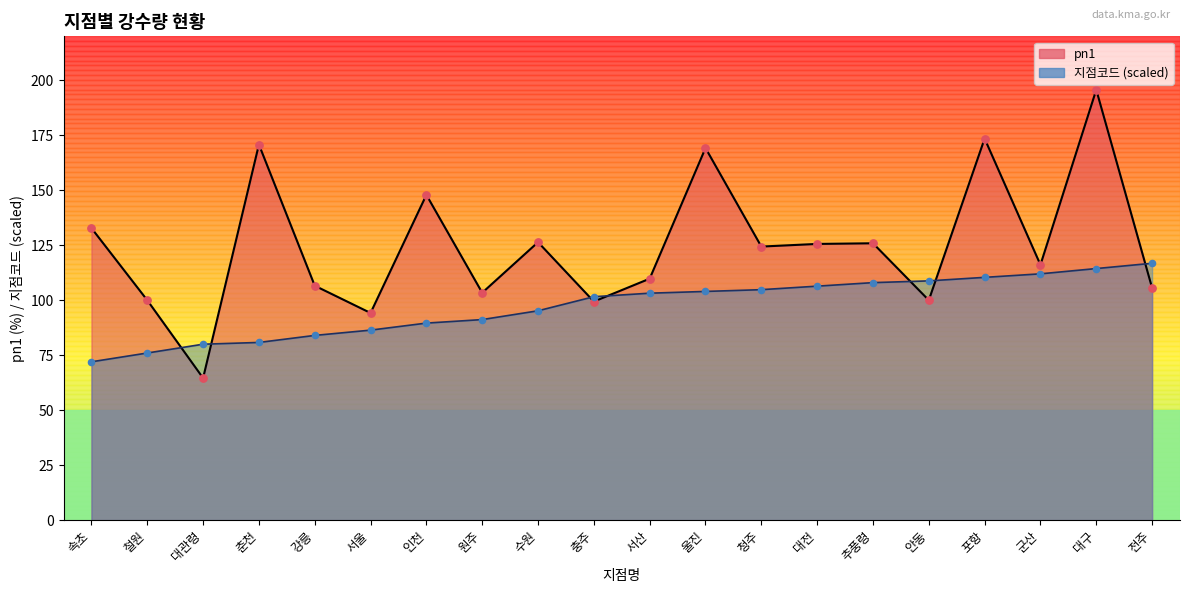

Which series has the largest Y range (max minus min)?

pn1